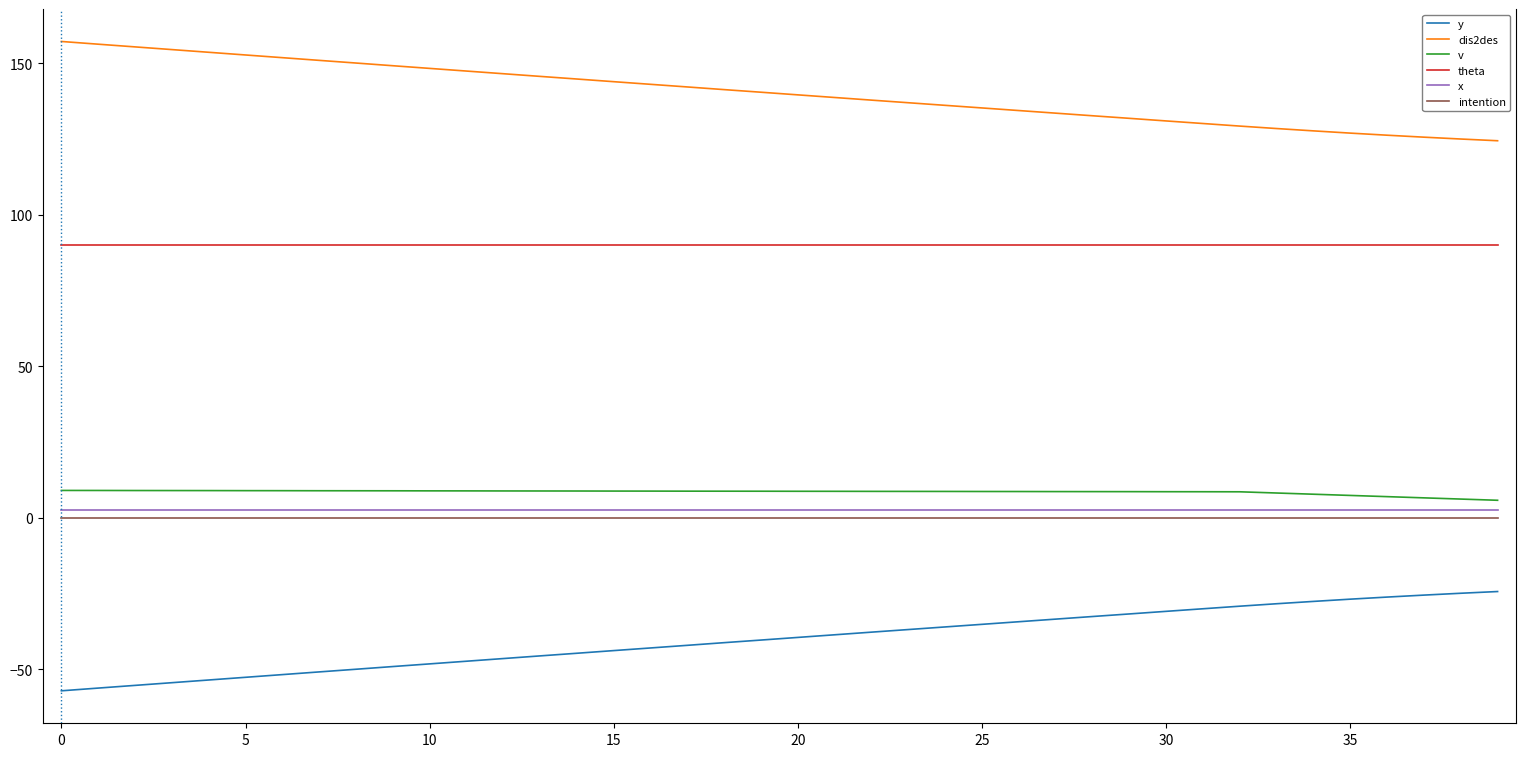

Which series has the largest total across all categories?

dis2des